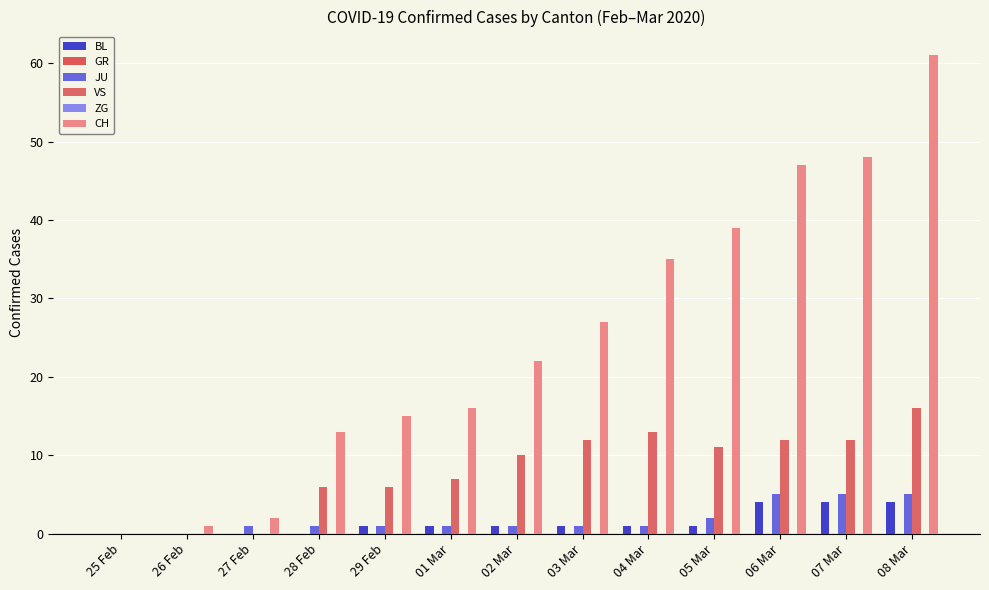

At which category does the chart reach its peak across all series?

08 Mar